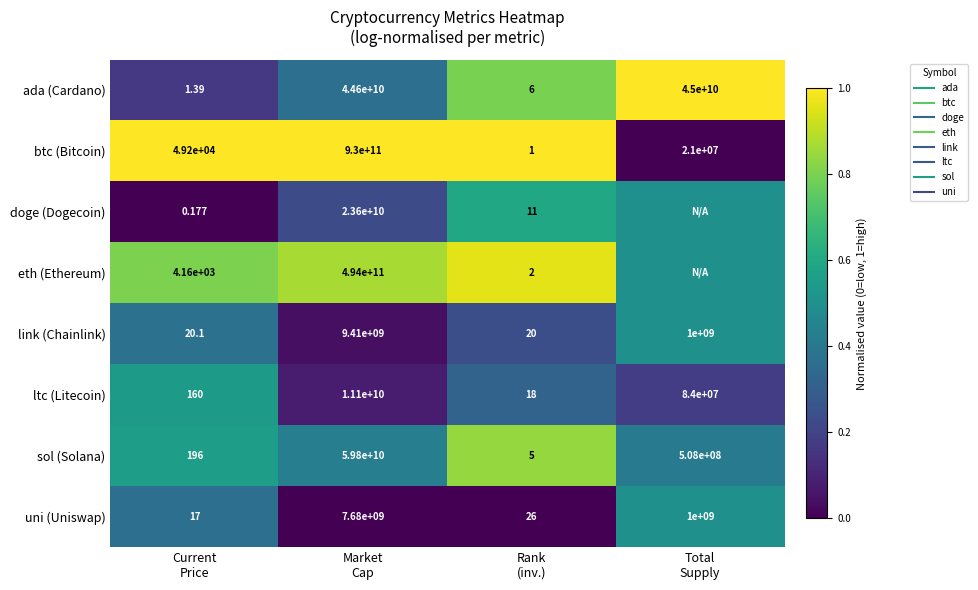

What is the difference between the second highest and second lowest values in the ada (Cardano) series?

0.4